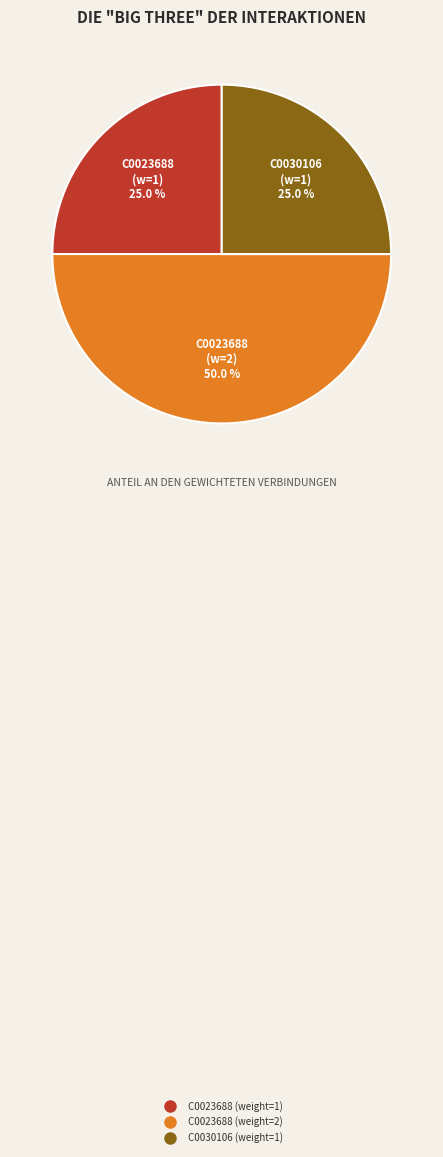

Which slice is the largest?

C0023688 (weight=2)